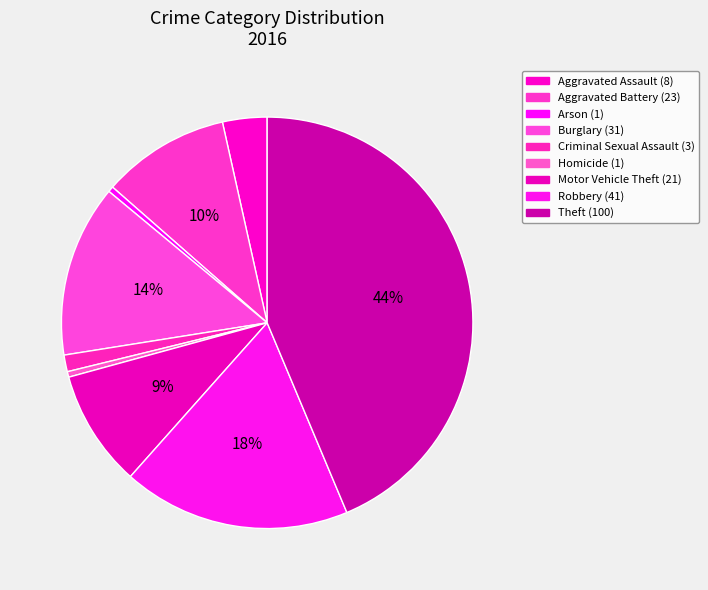

To the nearest percent, what percentage of the pie is Aggravated Battery?

10%